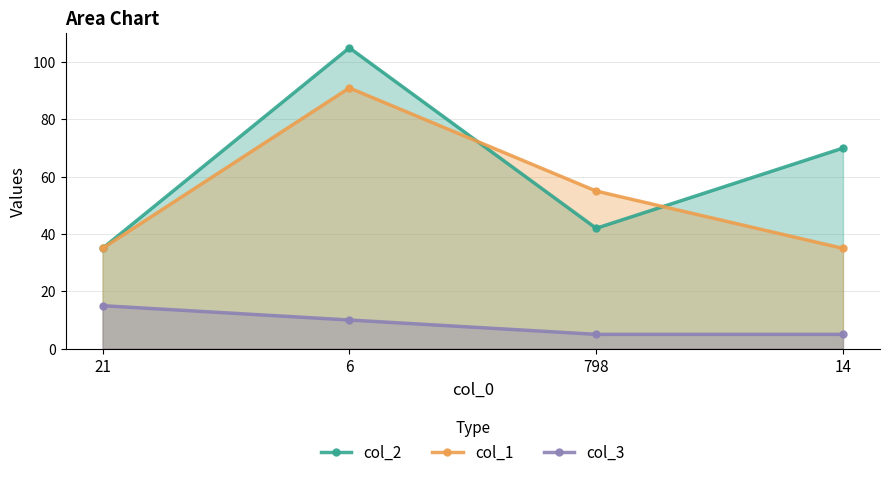

At 6, list the series in order from smallest to largest.

col_3, col_1, col_2